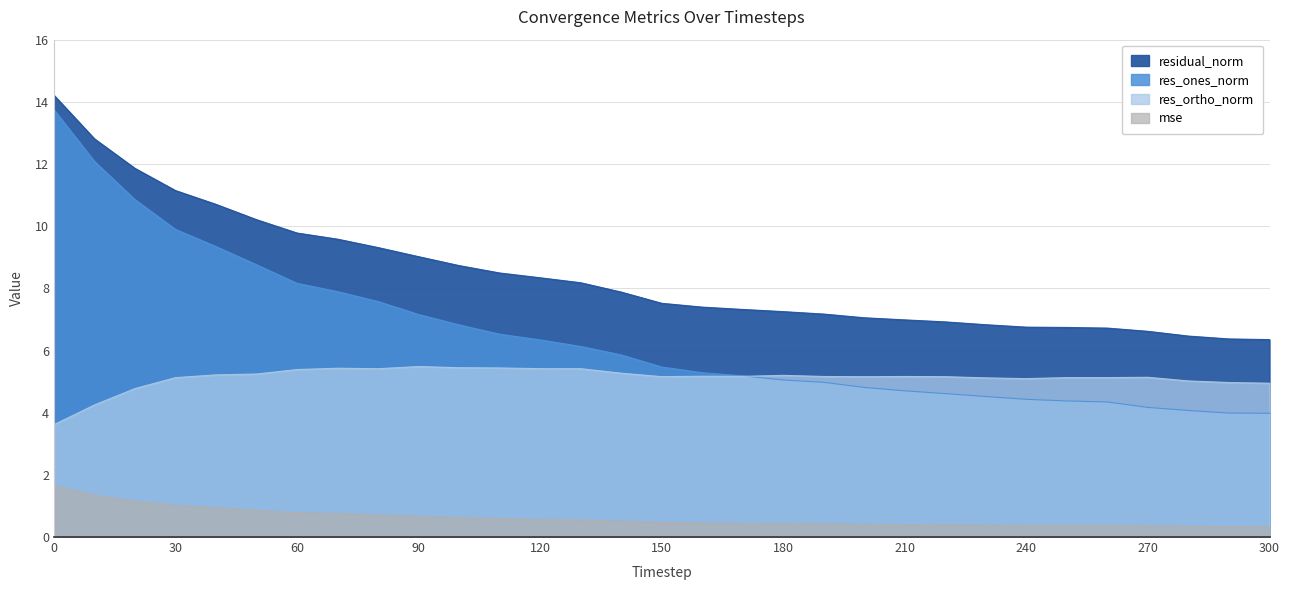

What is the difference between the second highest and second lowest values in the residual_norm series?

6.4